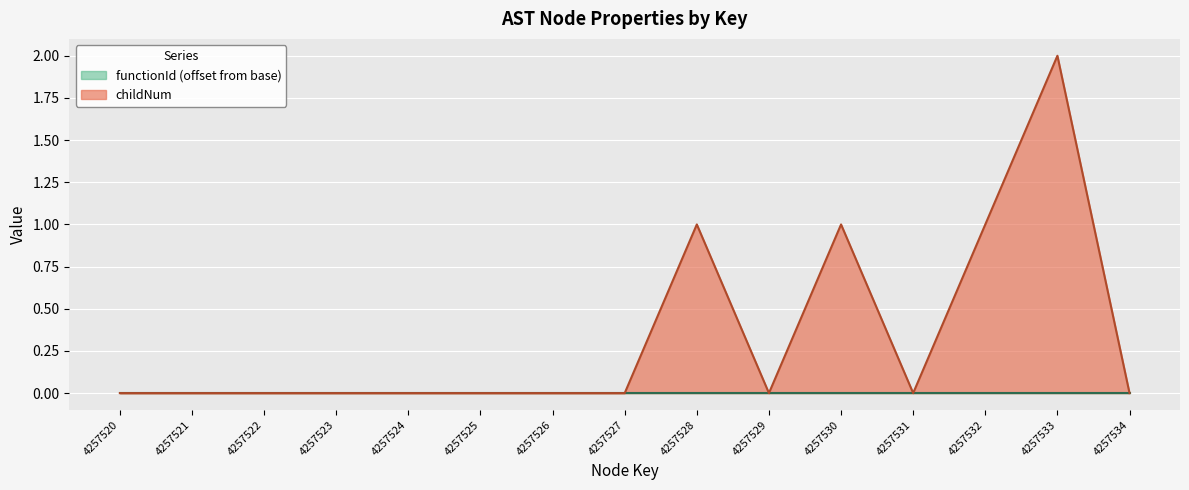

The value at 4257524 is 0. True or false?

True